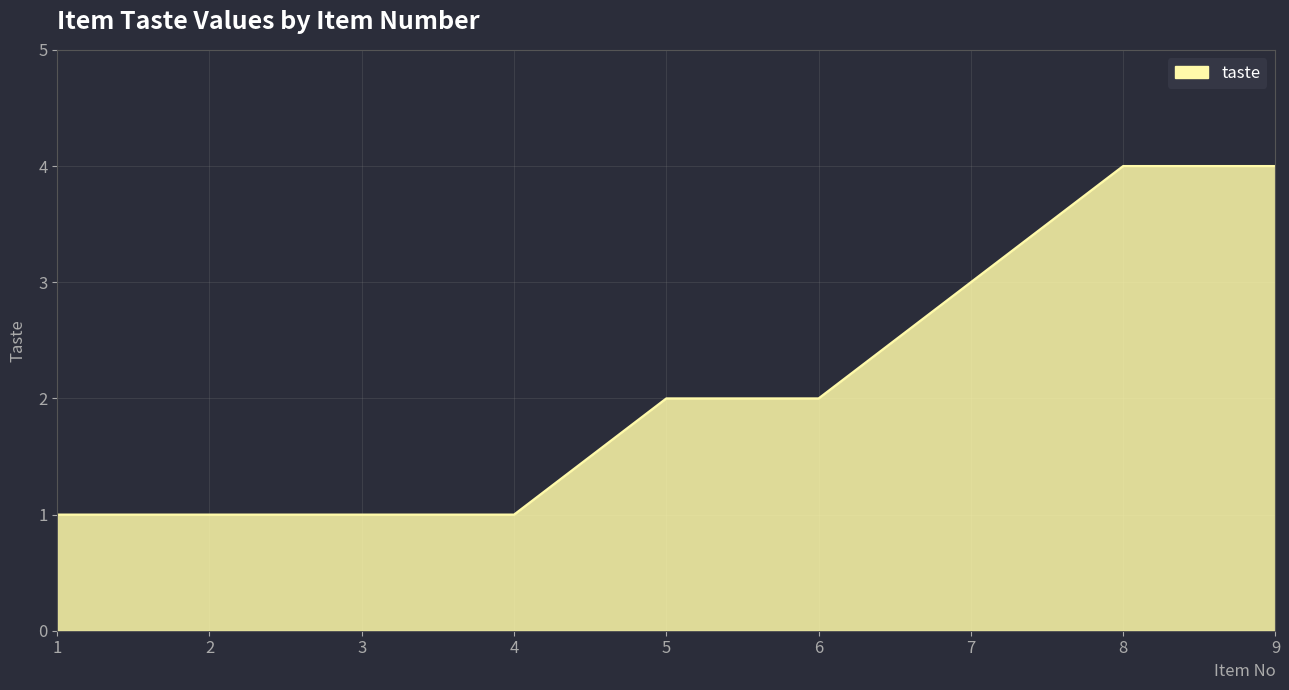

What is the difference between the maximum and minimum values?

3